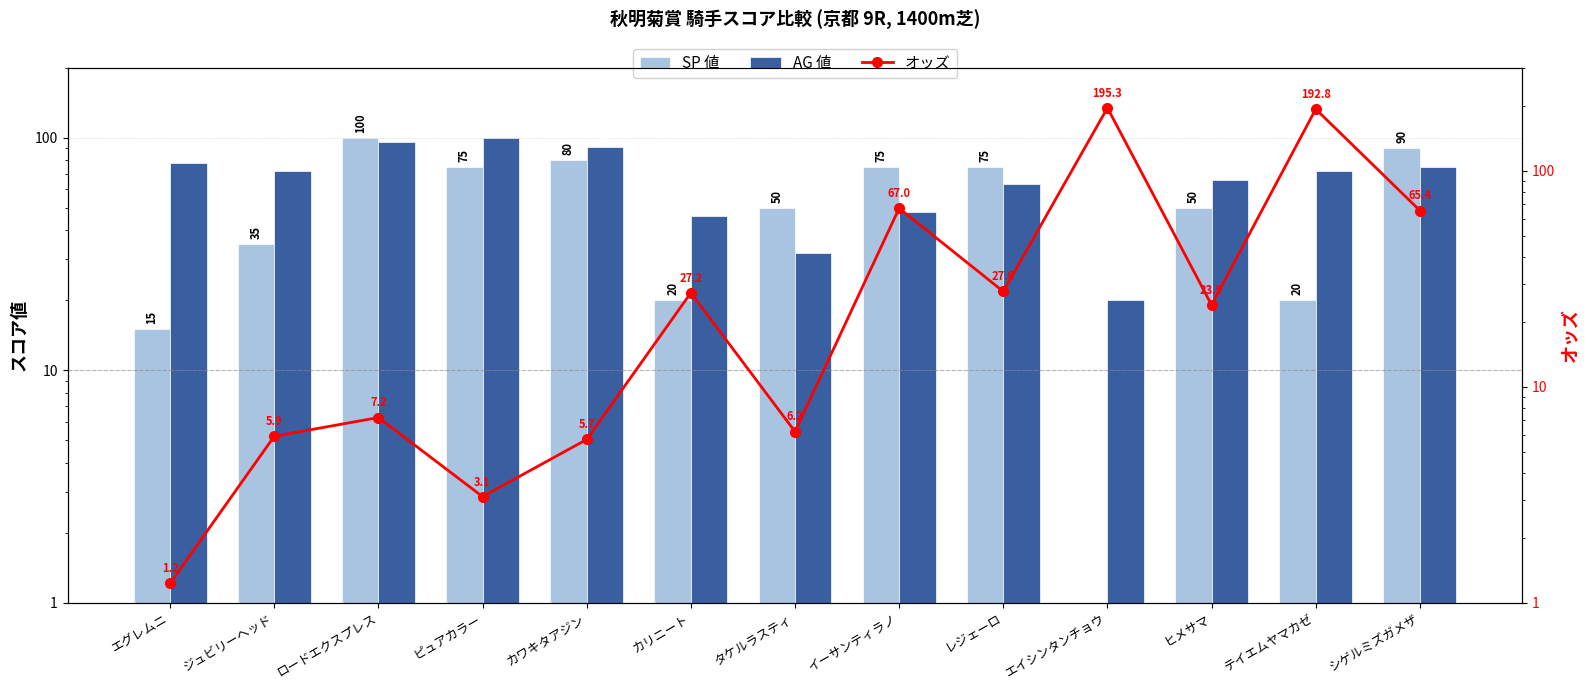

Is it true that AG 値 equals 20.4 at ロードエクスプレス?

False